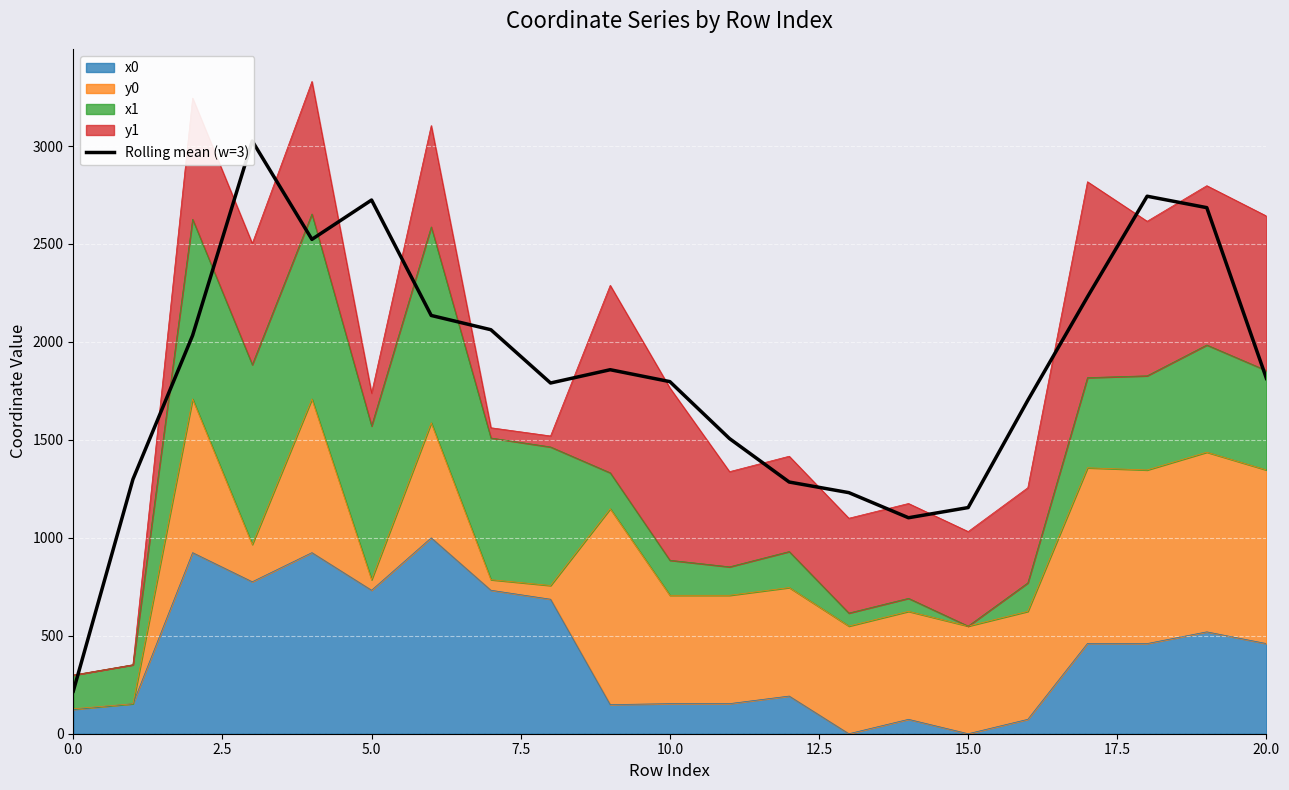

Reading left to right, what are all the values shown in this chart?

217.2	1298.8	2033.2	3025.7	2523.7	2724.4	2135.2	2062.3	1790.4	1858.2	1797.4	1506.6	1284.9	1230.7	1102.5	1154.5	1701.9	2229.9	2743.9	2685.6	1813.5